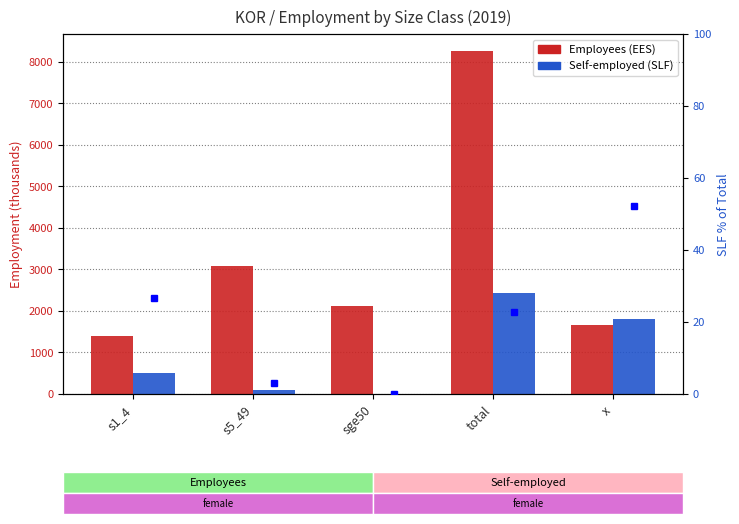

Rank the series at s1_4 from highest to lowest value.

Employees (EES) - Female, Self-employed (SLF) - Female, SLF % of Total